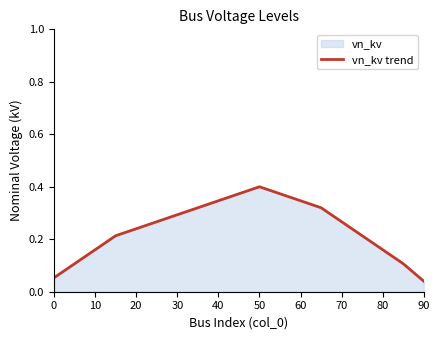

At which category does the chart reach its peak across all series?

50